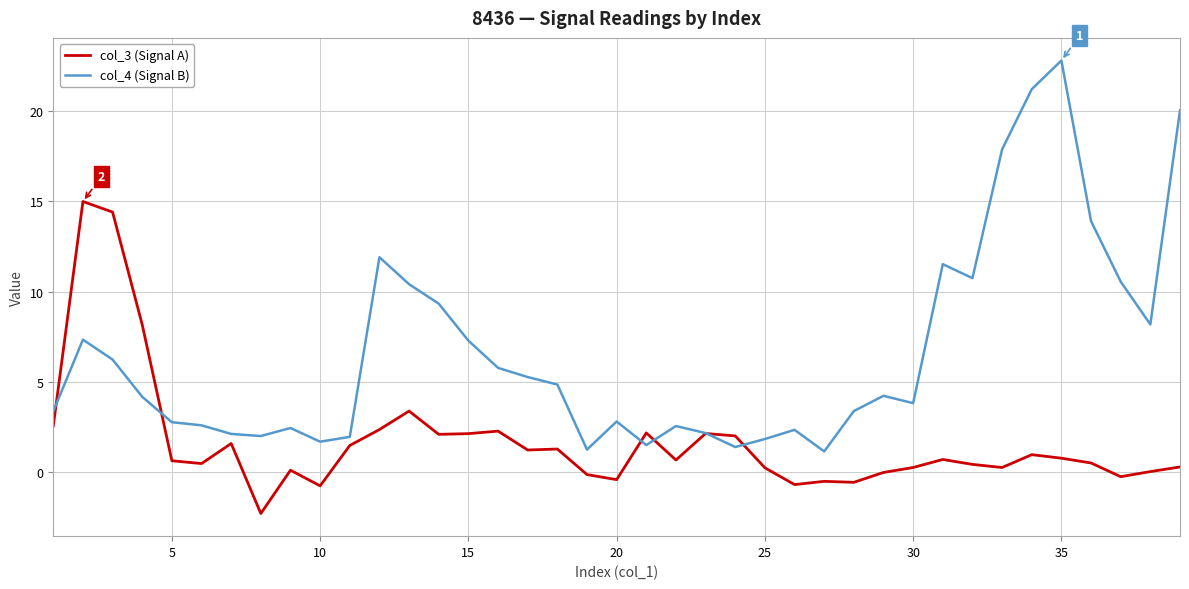

How many categories are shown in the chart?

39